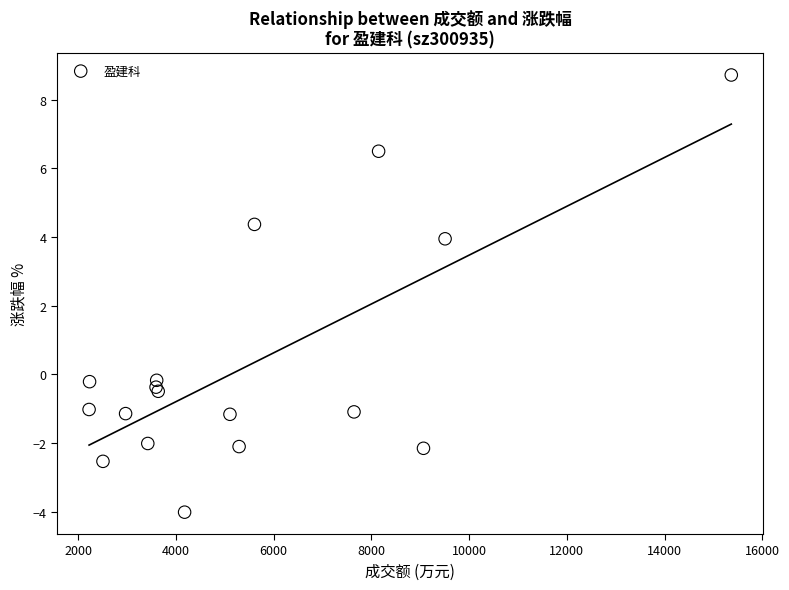

What Y value in the scatter plot is closest to 2?

4.0